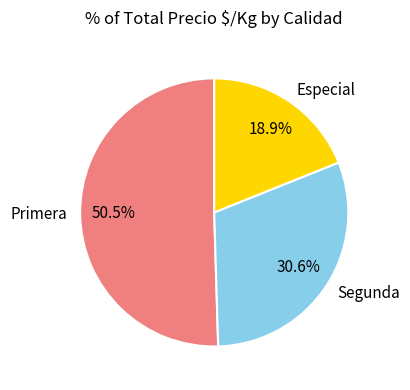

Is there any slice that represents more than half of the pie?

Yes